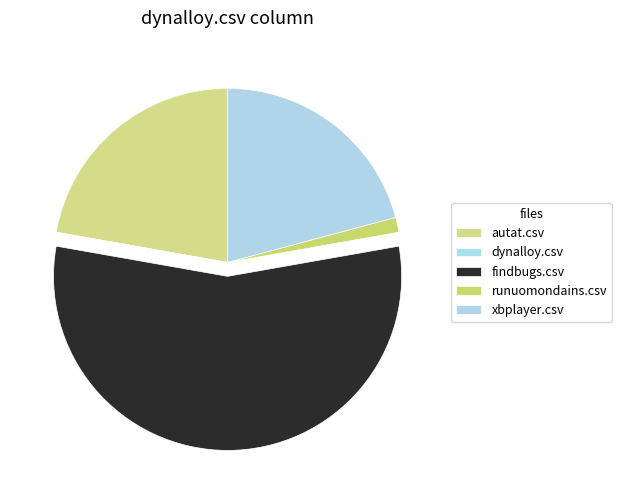

Which category has the smallest portion of the pie?

dynalloy.csv